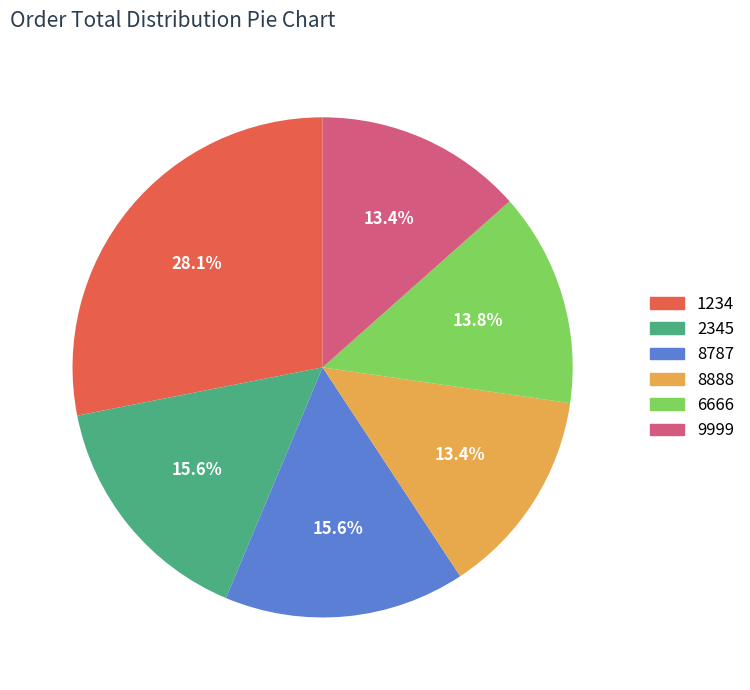

To the nearest percent, what percentage of the pie is 8888?

13%